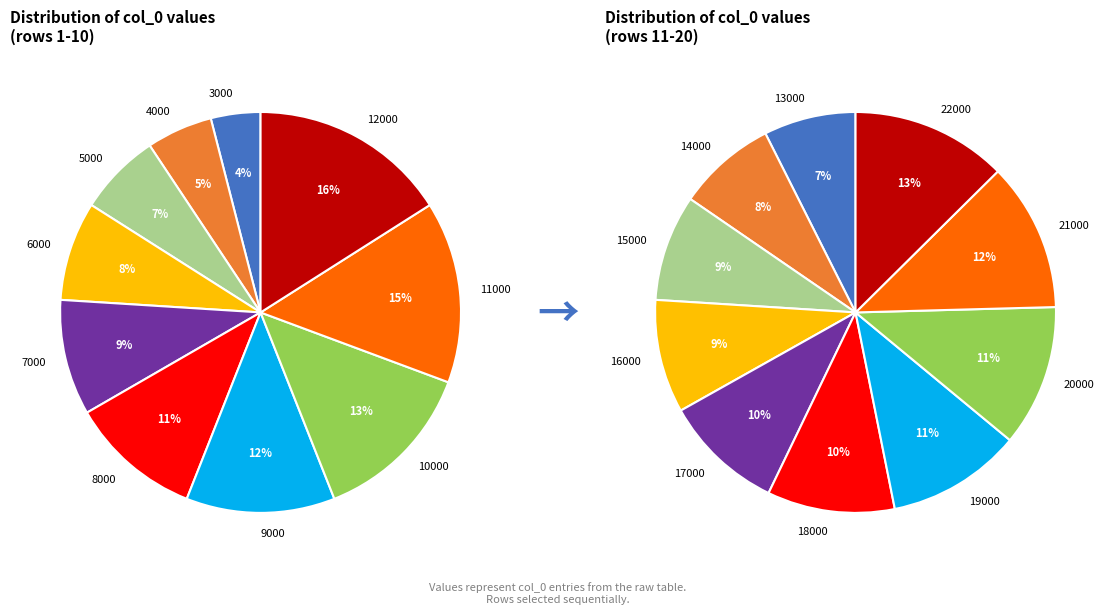

Which slice is the largest?

12000